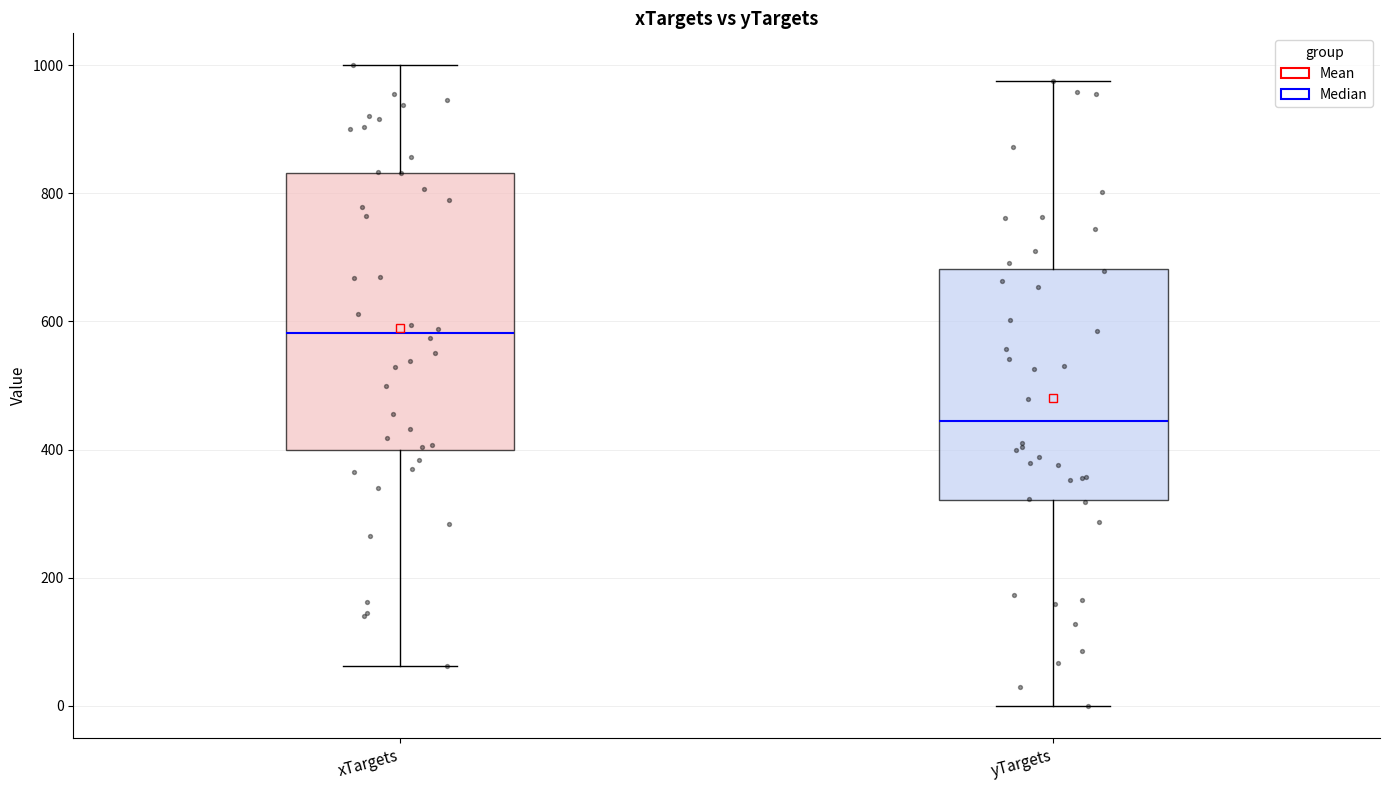

Reading left to right, read every box against the y-axis: the position of its median line, the range the box covers, and the ends of its whiskers. The values are not printed on the chart, so give them approximately, as read against the axis.

xTargets: median 580, box 400 to 840, whiskers 60 to 1000
yTargets: median 440, box 320 to 680, whiskers 0 to 980